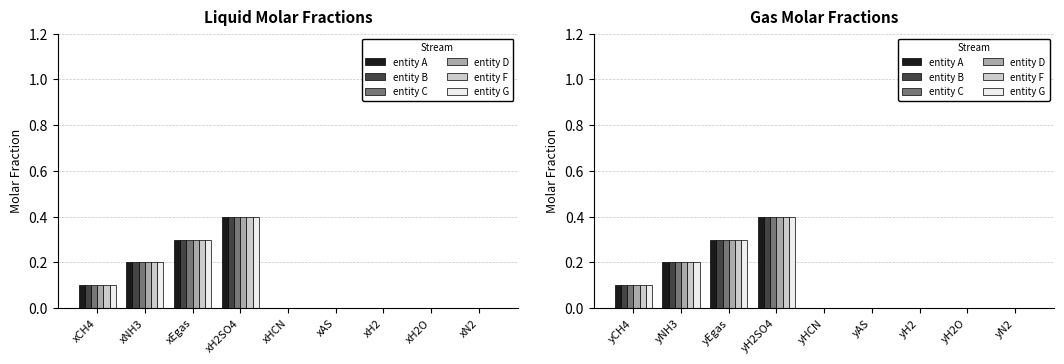

Which series has the largest total across all categories?

entity A